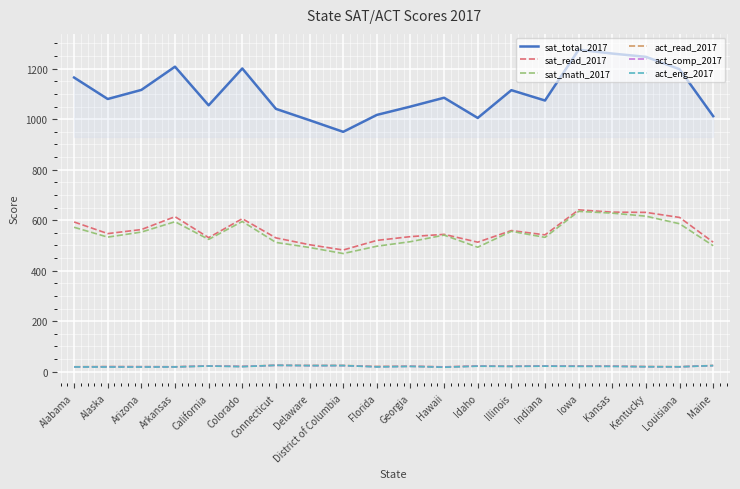

Which label corresponds to the largest value in the chart?

Iowa